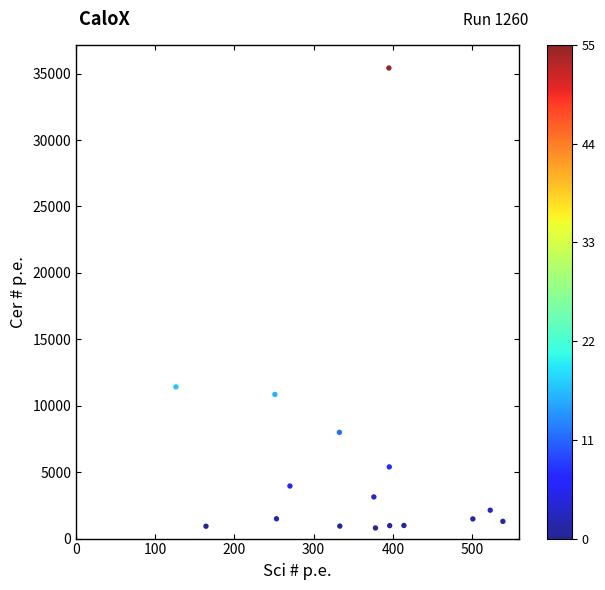

What Y value in the scatter plot is closest to 18111?

11419.4